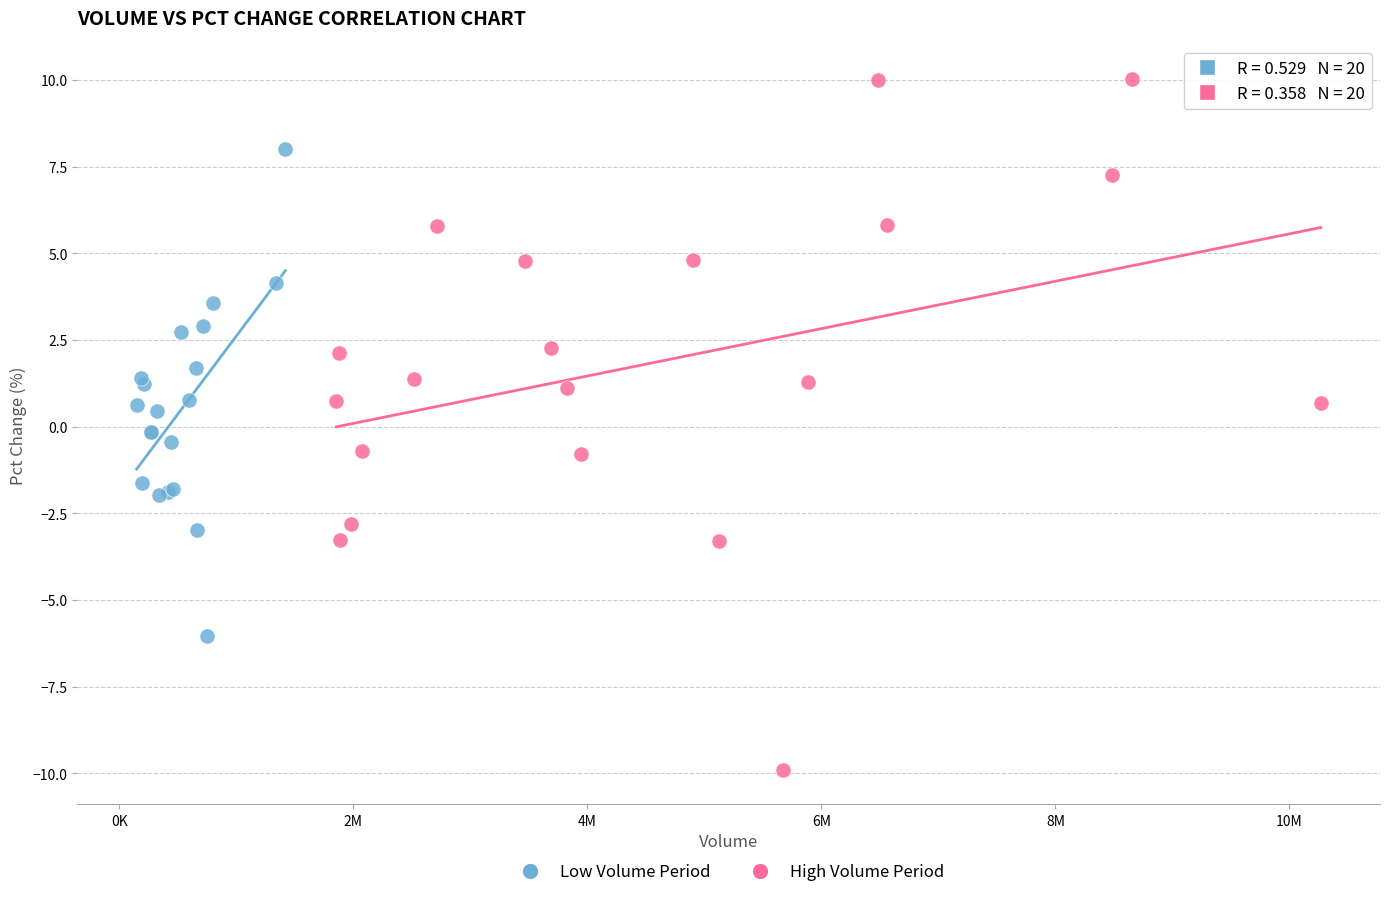

Which series contains the lowest Y value?

High Volume Period